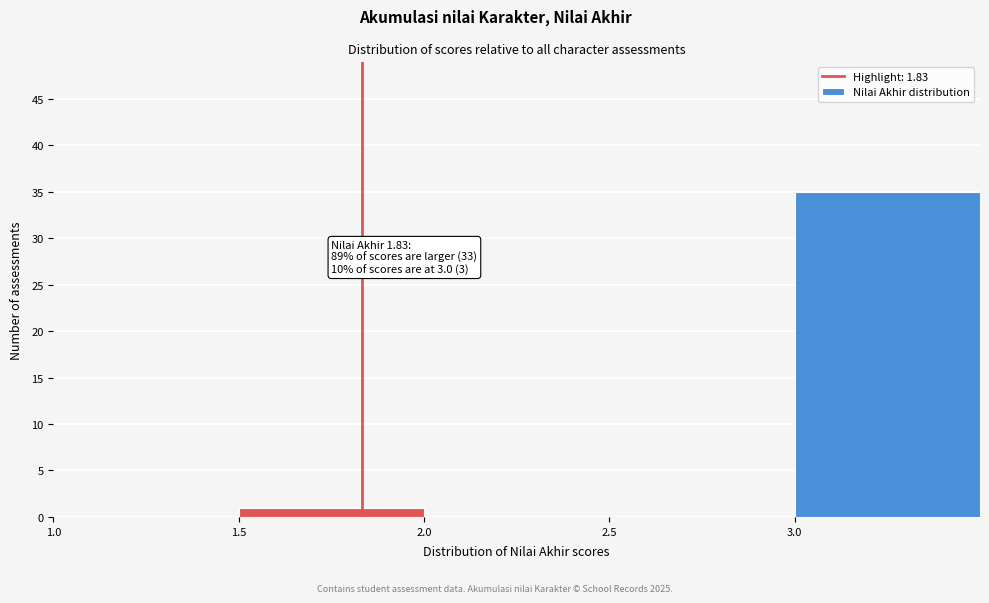

Over which range of the x-axis is the bar tallest?

3.0 to 3.5